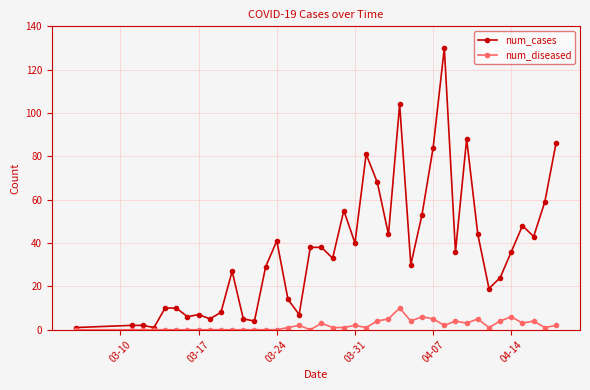

Which series has the widest spread of values?

num_cases